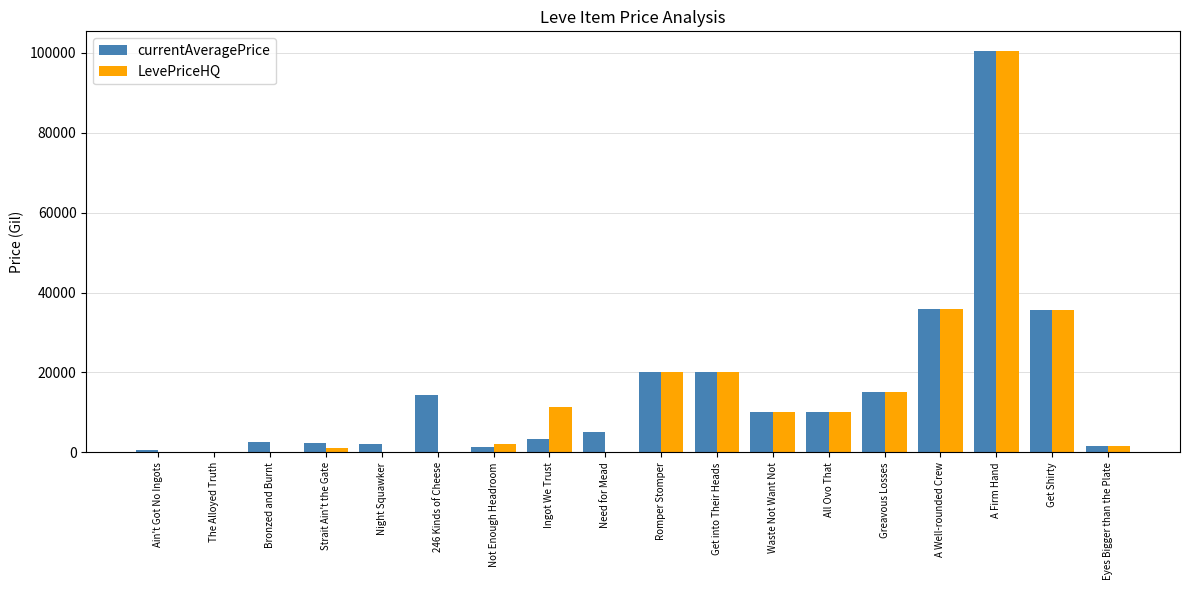

What is the total value across all series at Ingot We Trust?

14581.3